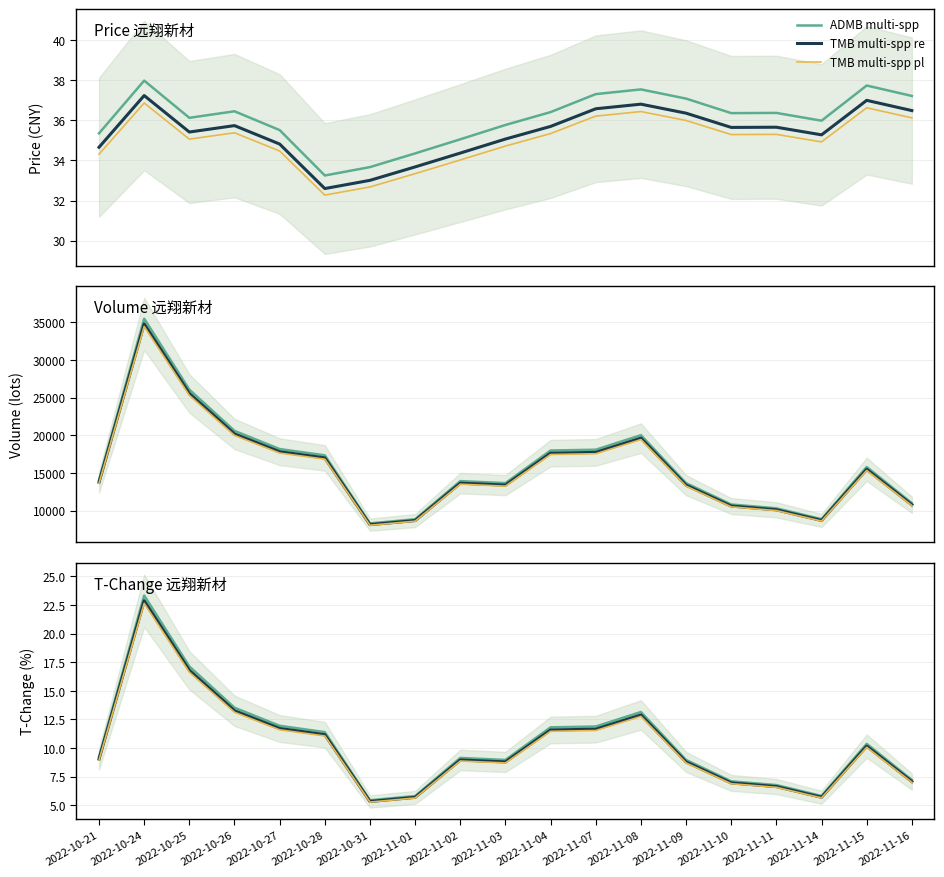

What is the value of the TMB multi-spp re point at the 12th from the left?

11.7